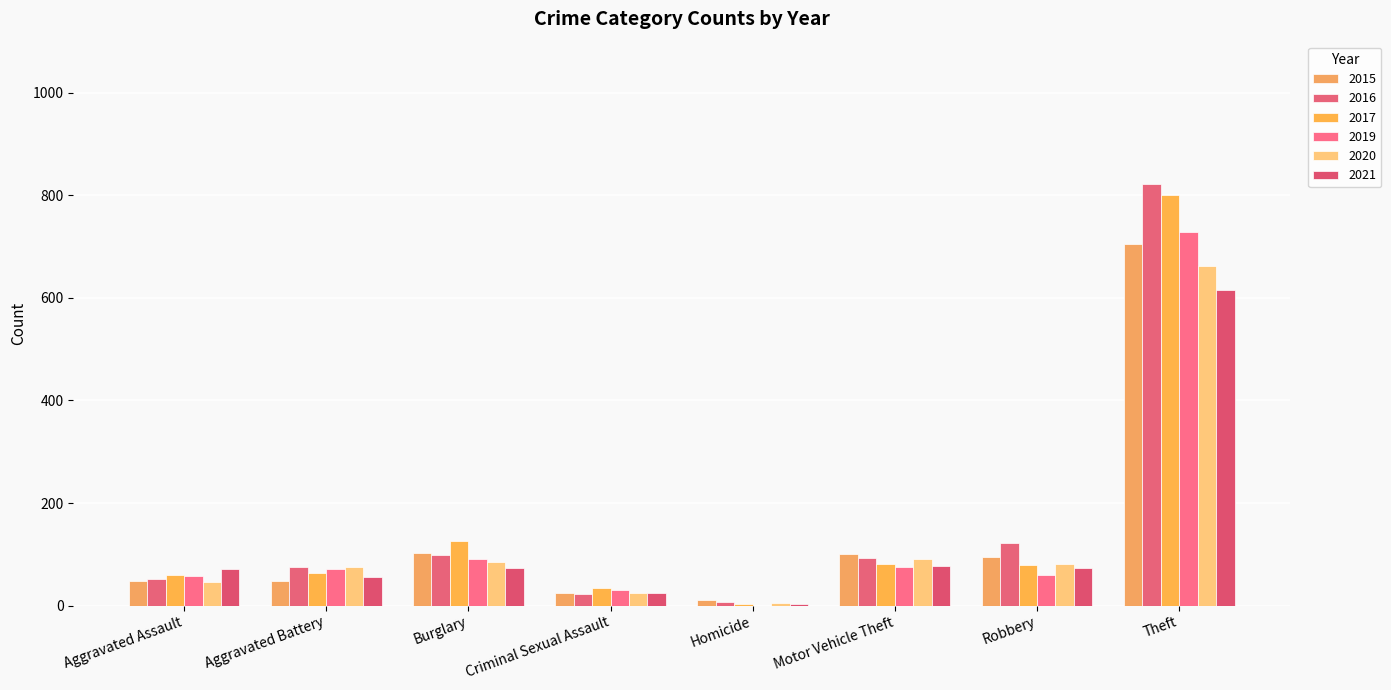

What is the greatest value displayed?

822